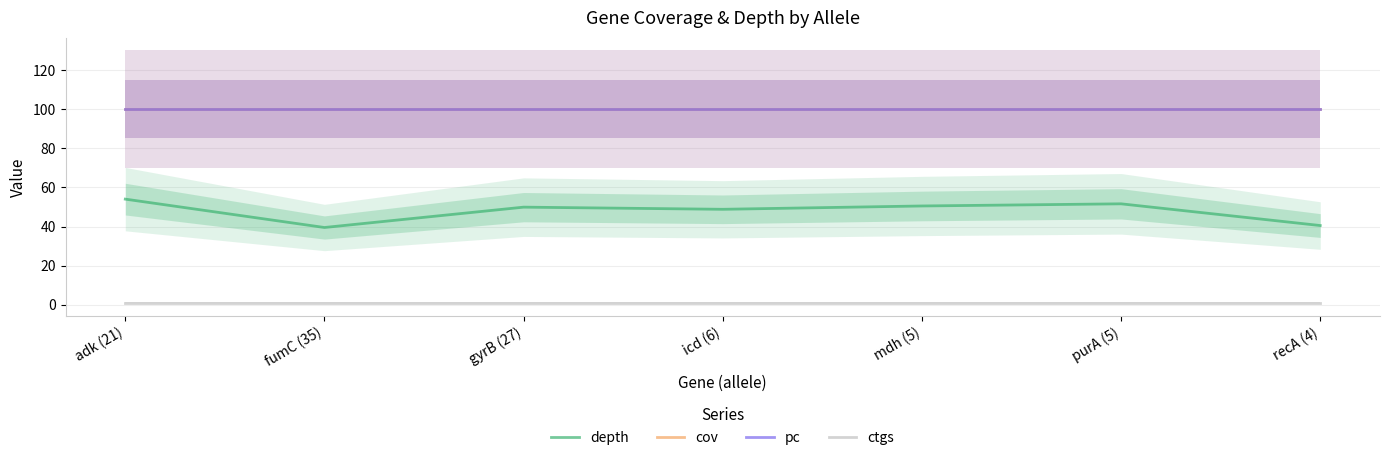

List the labels in order of cov value, smallest first.

adk (21), fumC (35), gyrB (27), icd (6), mdh (5), purA (5), recA (4)